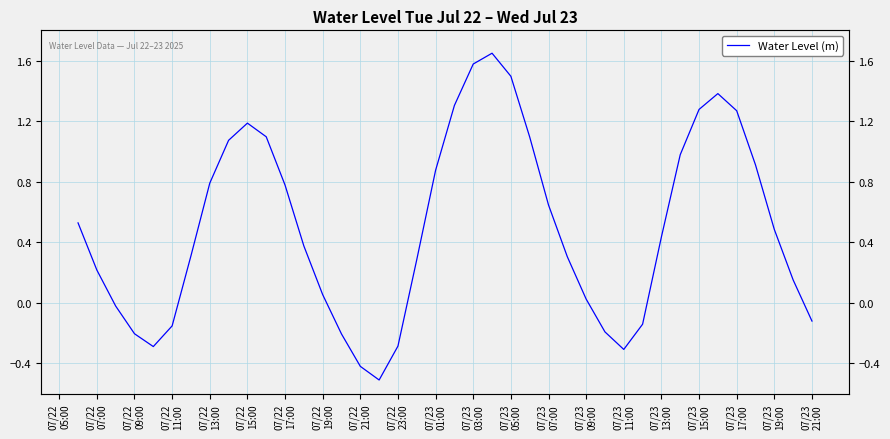

Between 07/23
17:00 and 07/22
05:00, which is larger?

07/22
05:00